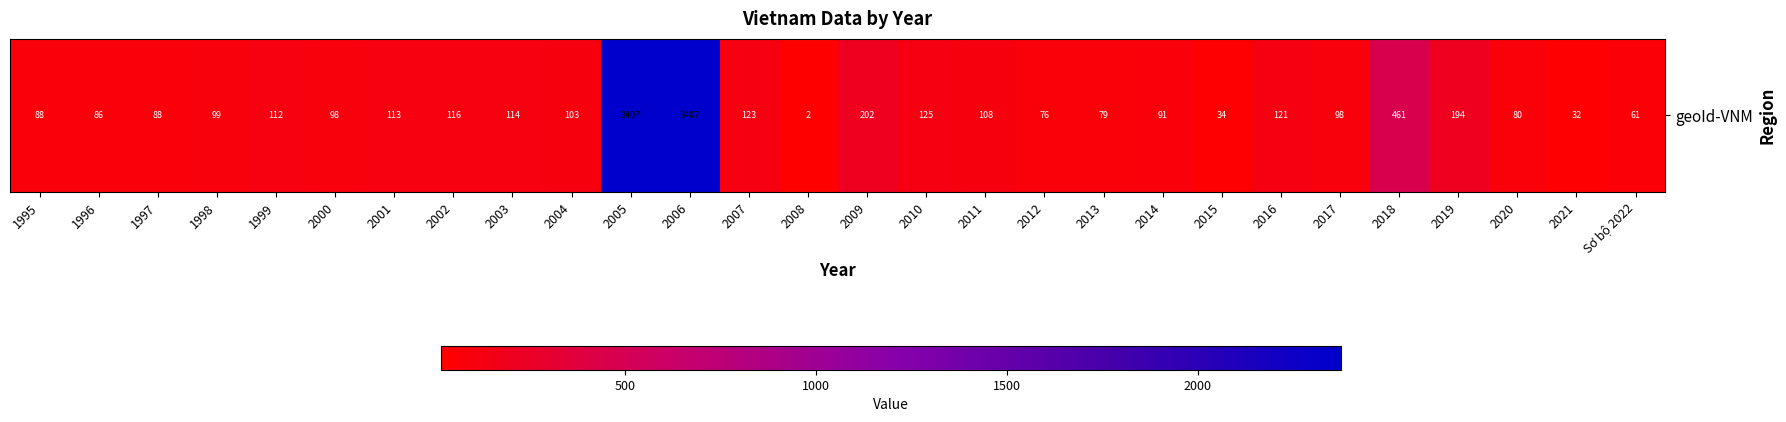

Which category has the lowest value across all series?

2008